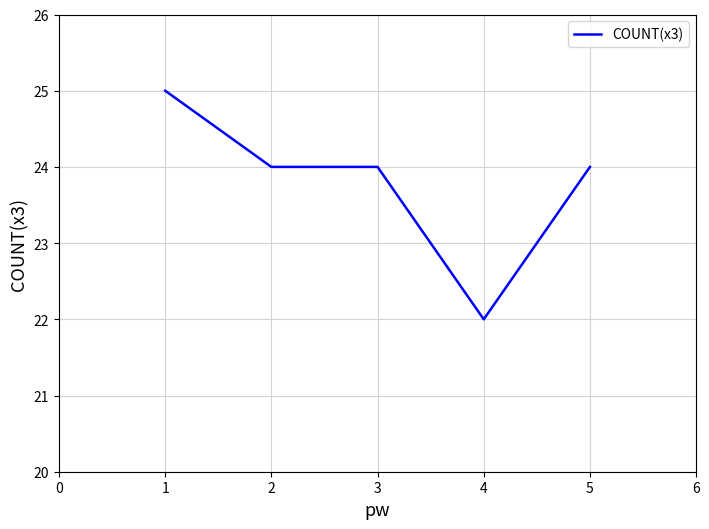

What is the difference between the maximum and minimum values?

3